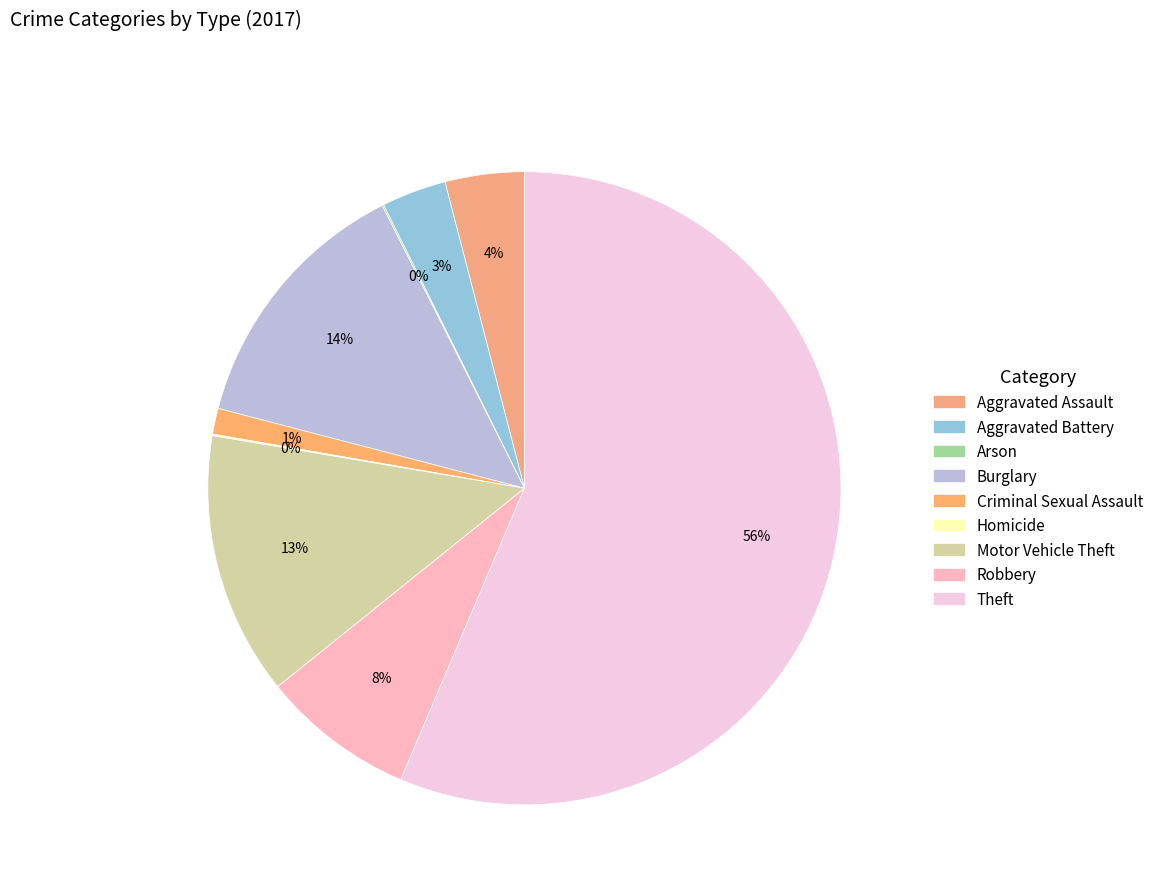

True or false: Arson accounts for 0% of the total.

True